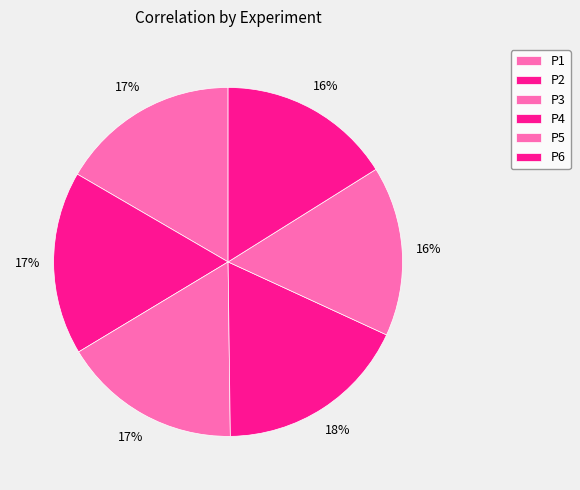

Rank the categories by value from highest to lowest.

P4, P2, P1, P3, P6, P5